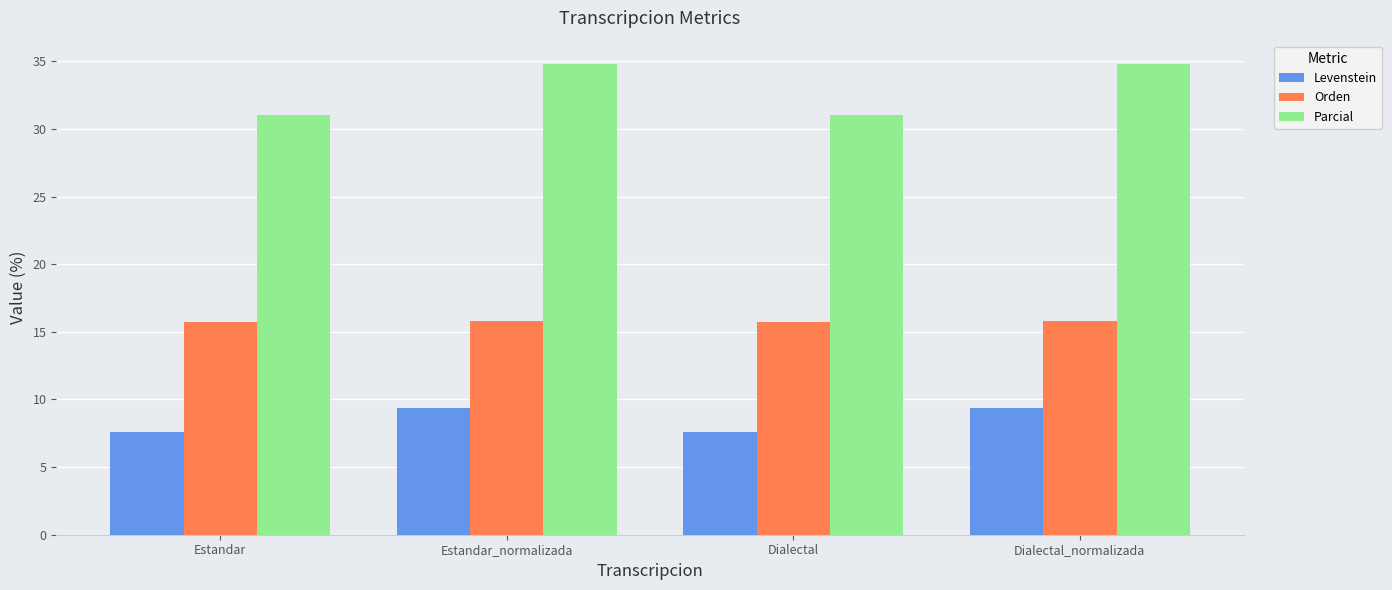

What is the greatest value displayed?

34.8